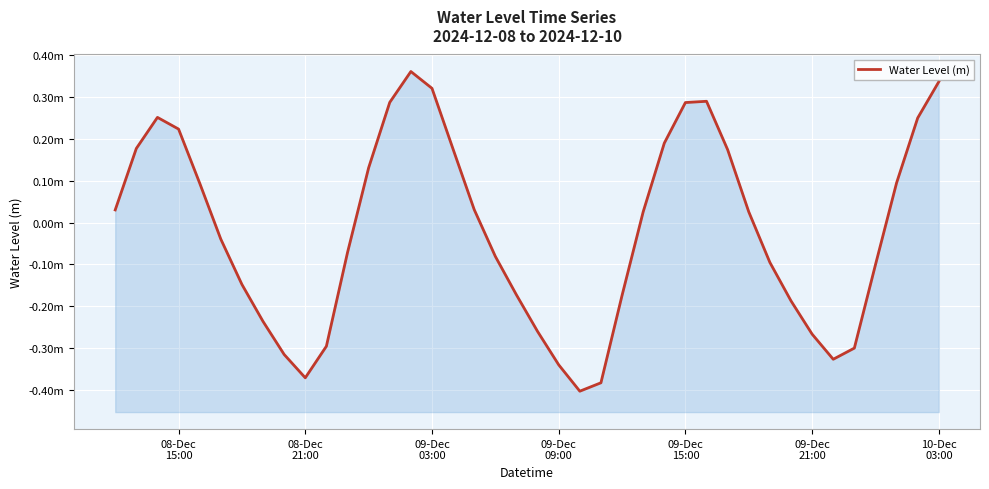

How many interior local peaks (higher than both neighbors) does the data have?

3